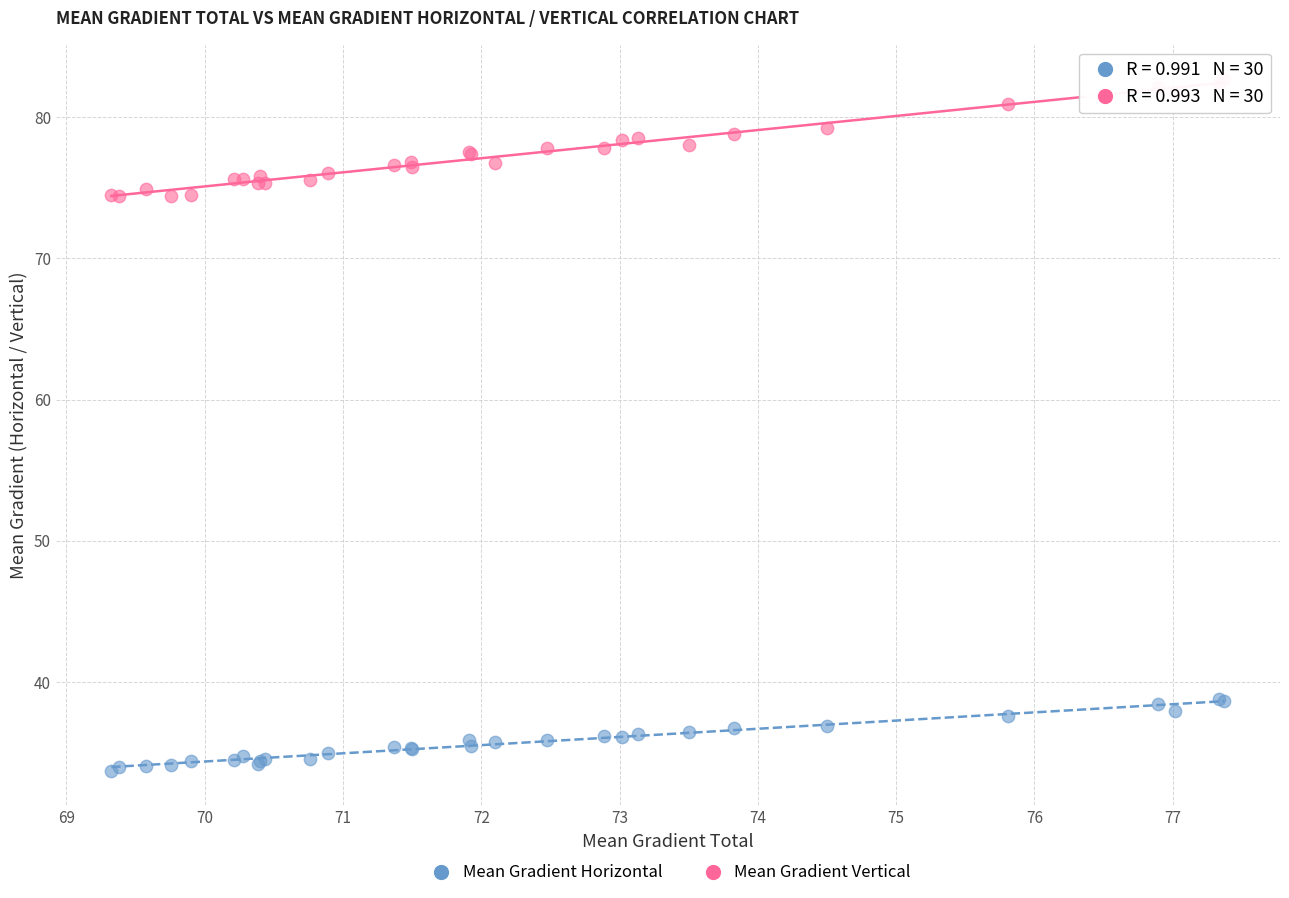

What is the X range (max minus min) for the scatter plot?

8.0